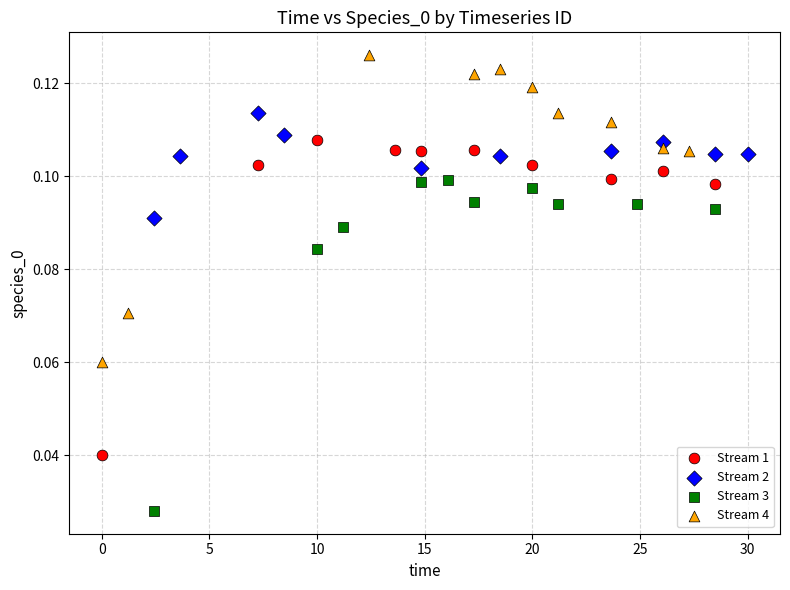

Which series has the largest Y range (max minus min)?

Stream 3